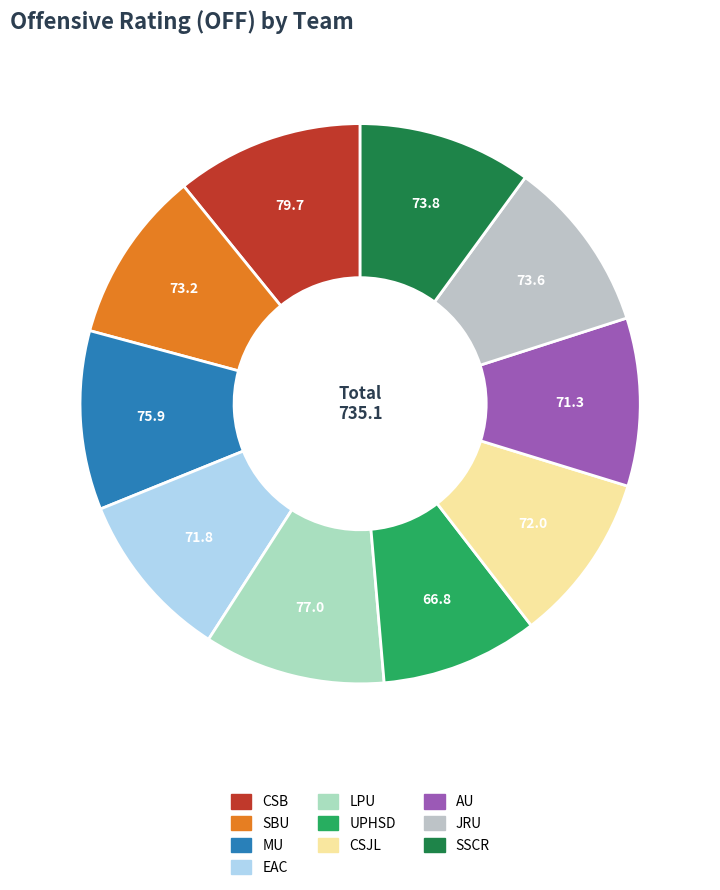

Do EAC and JRU together represent more than half of the pie?

No